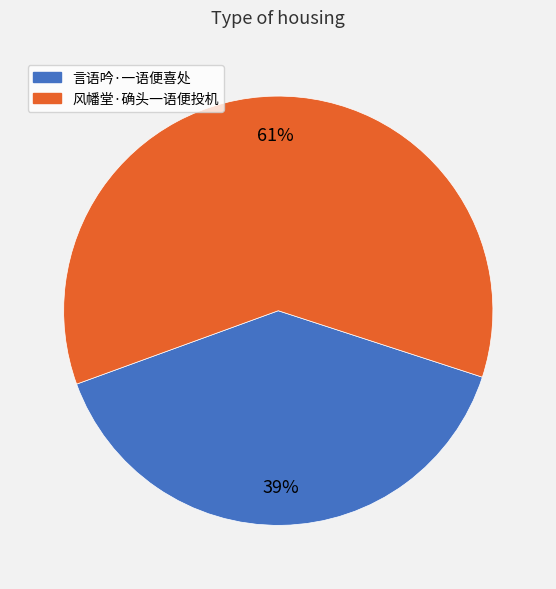

To the nearest percent, what portion does 言语吟·一语便喜处 represent?

39%